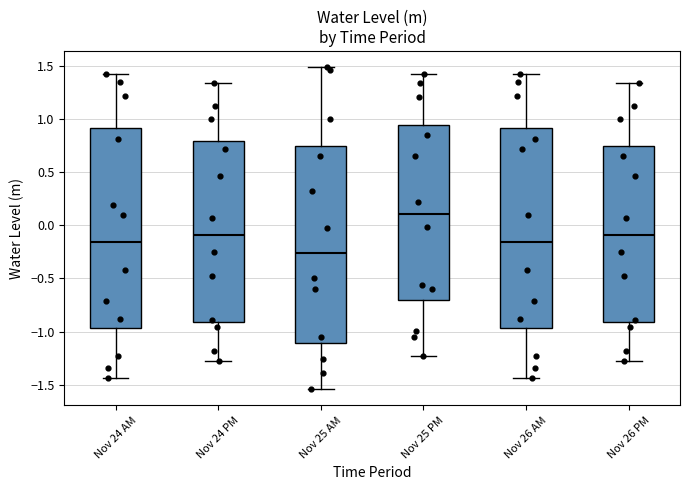

Reading left to right, read every box against the y-axis: the position of its median line, the range the box covers, and the ends of its whiskers. The values are not printed on the chart, so give them approximately, as read against the axis.

Nov 24 AM: median -0.15, box -0.95 to 0.90, whiskers -1.45 to 1.40
Nov 24 PM: median -0.10, box -0.90 to 0.80, whiskers -1.30 to 1.35
Nov 25 AM: median -0.25, box -1.10 to 0.75, whiskers -1.55 to 1.50
Nov 25 PM: median 0.10, box -0.70 to 0.95, whiskers -1.25 to 1.40
Nov 26 AM: median -0.15, box -0.95 to 0.90, whiskers -1.45 to 1.40
Nov 26 PM: median -0.10, box -0.90 to 0.75, whiskers -1.30 to 1.35